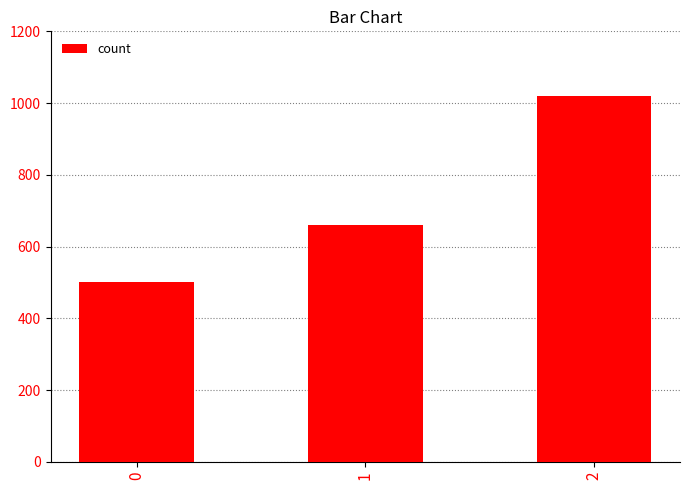

Read the value at 0.

500